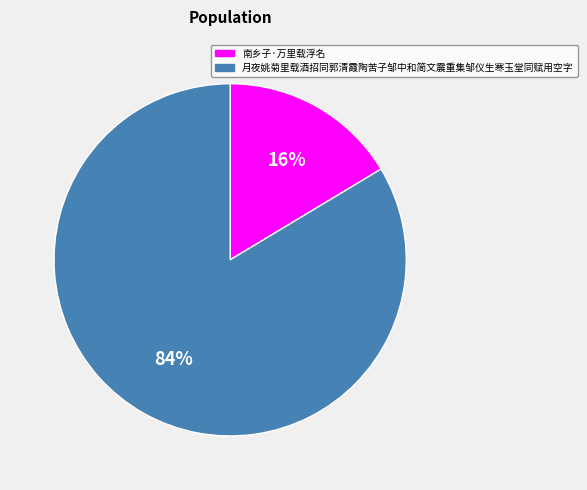

To the nearest percent, what is the average slice percentage?

50%